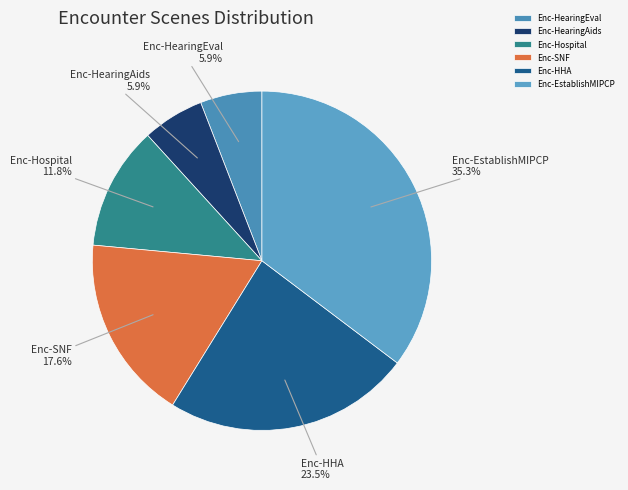

Is there any slice that represents more than half of the pie?

No